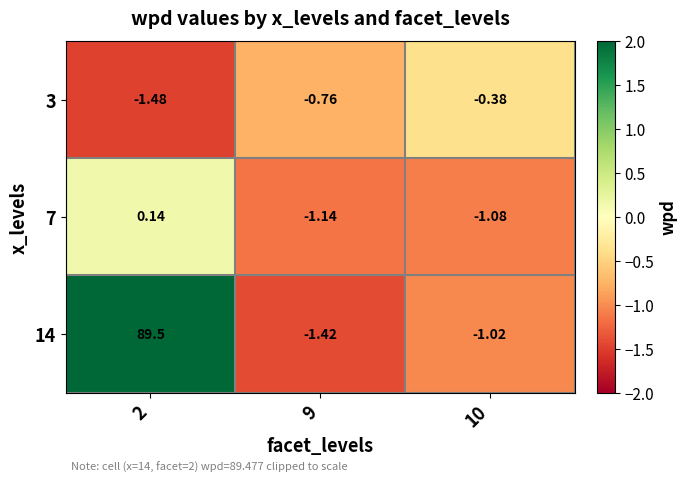

Is the value of 14 at 10 greater than the value of 7 at 2?

No